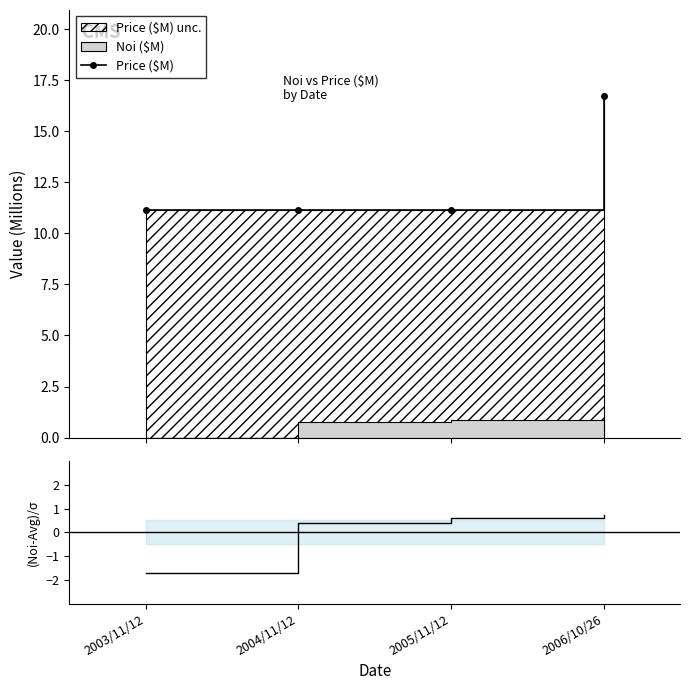

How many lines are shown in the chart?

2